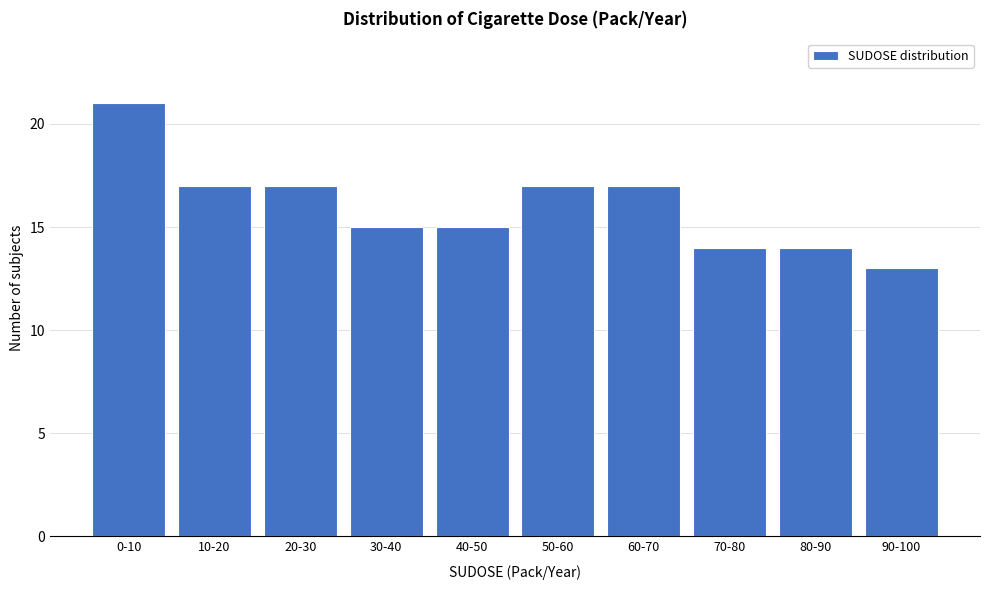

Reading left to right, list all the values displayed in this chart.

21	17	17	15	15	17	17	14	14	13